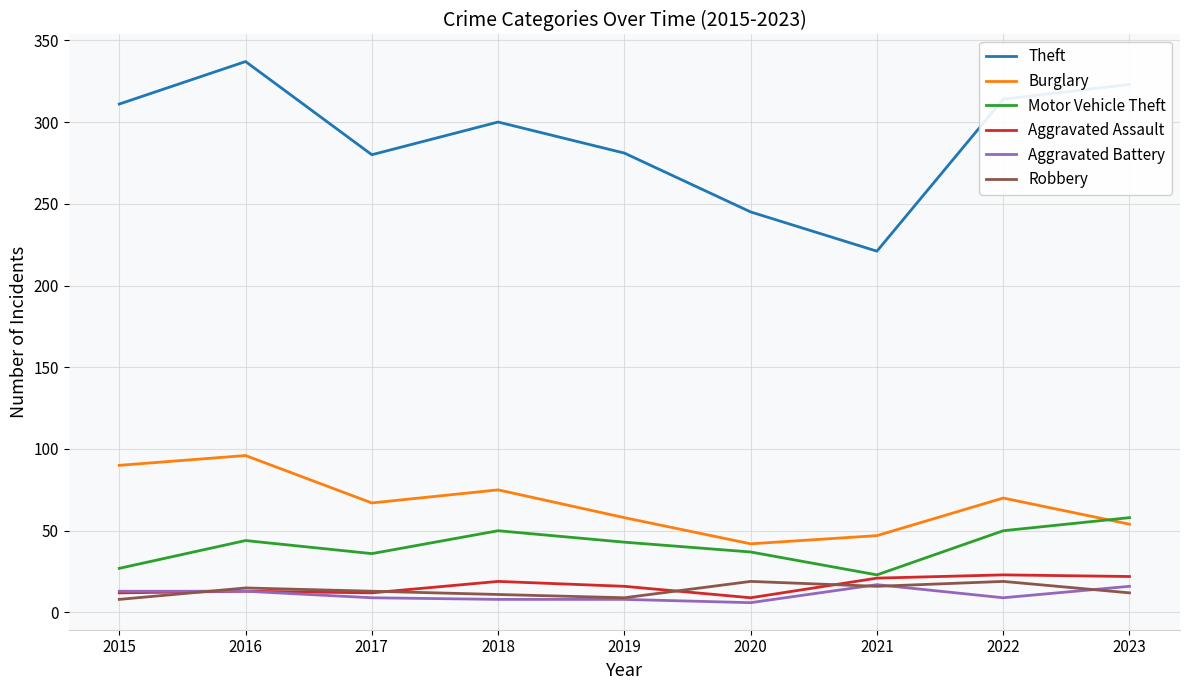

What is the total value across all series at 2016?

518